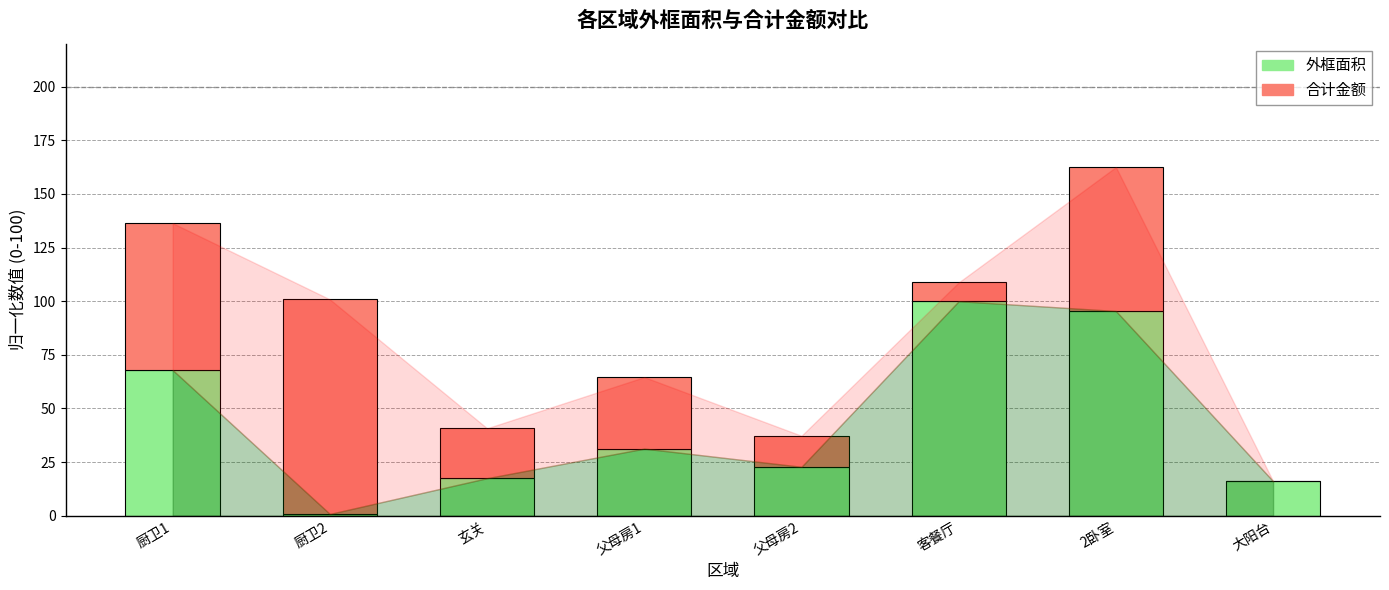

Which category has the highest value in the 外框面积 series?

客餐厅